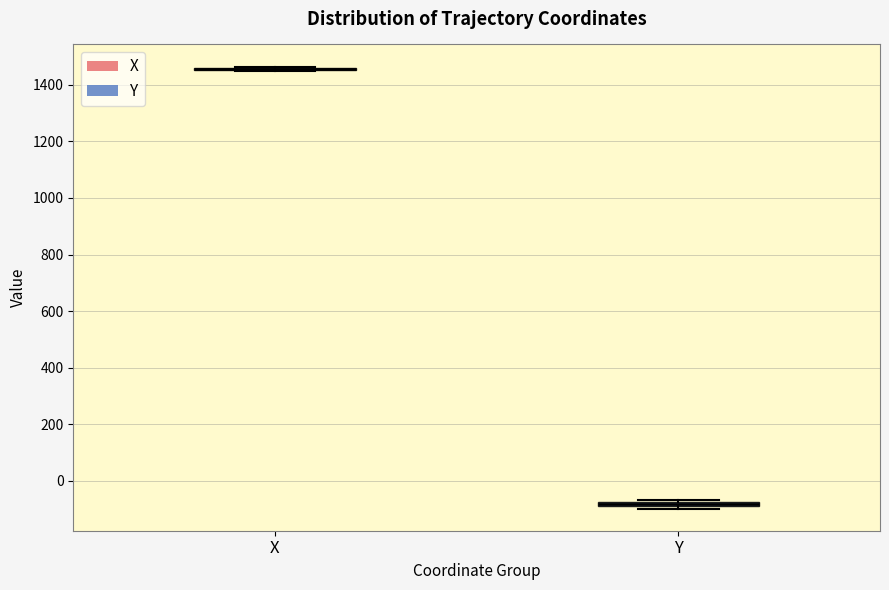

Where is the lower edge of the box for Y on the y-axis? The values are not printed on the chart, so give them approximately, as read against the axis.

-100